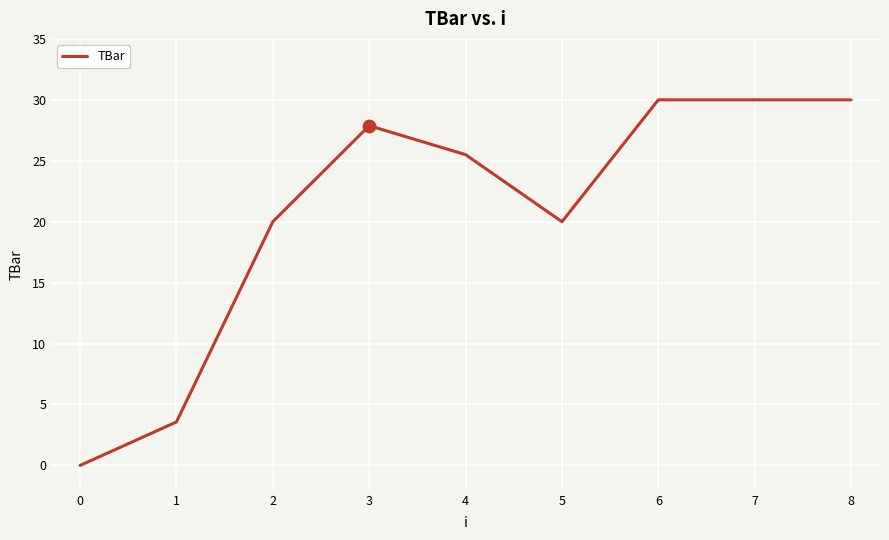

Which has a higher value, 3 or 6?

6